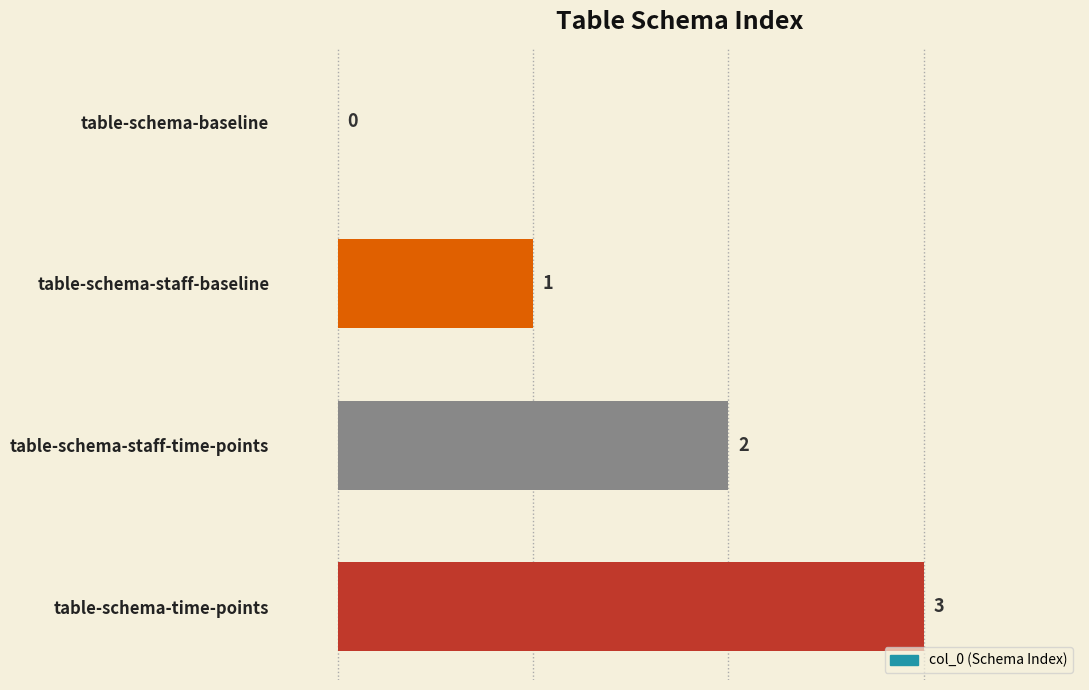

Count the number of data series in this chart.

1